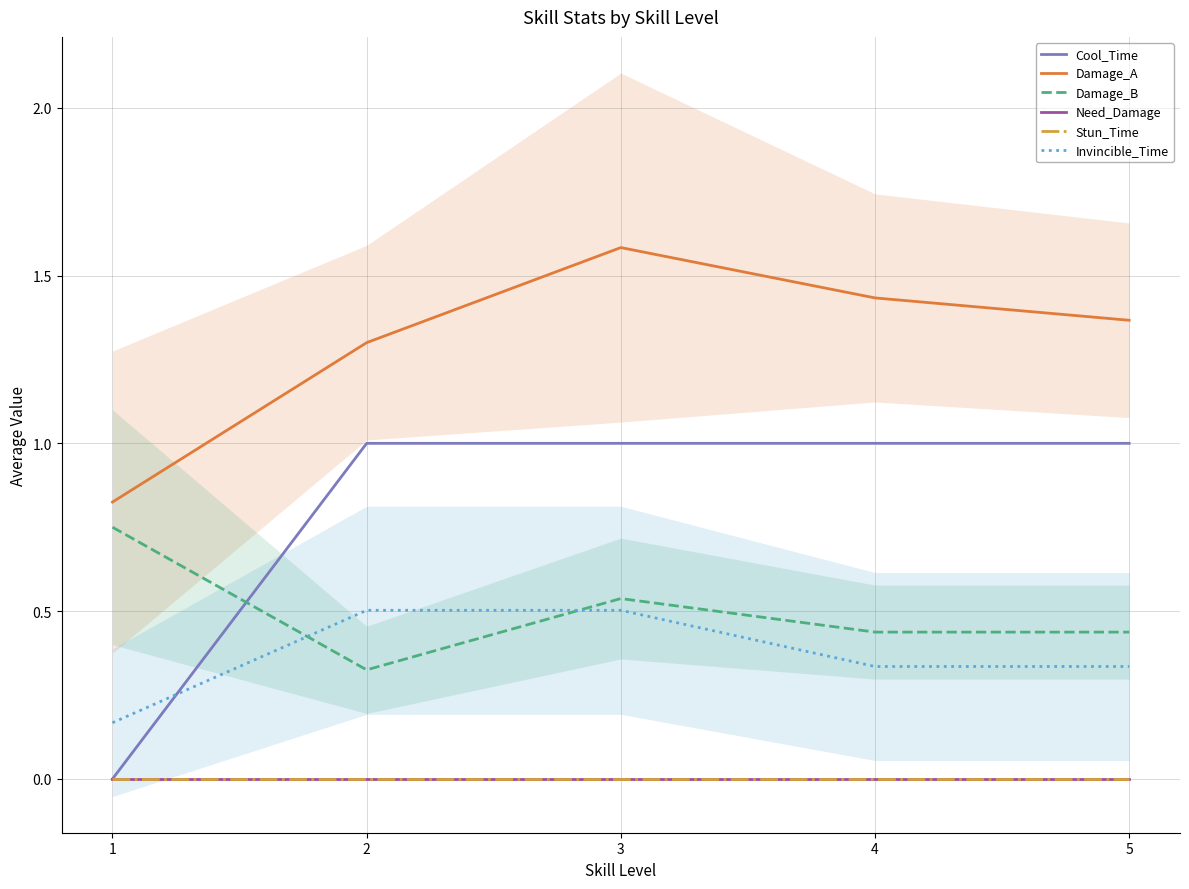

Which has a higher value, 3 or 1?

3